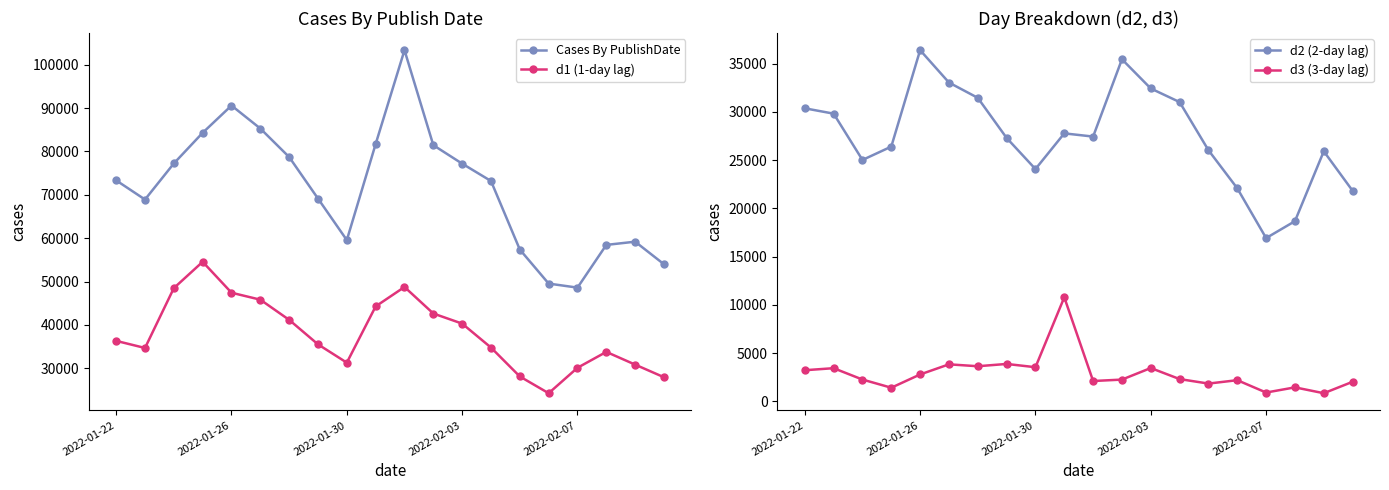

The value of d3 (3-day lag) at 2022-02-03 is 3447. True or false?

True